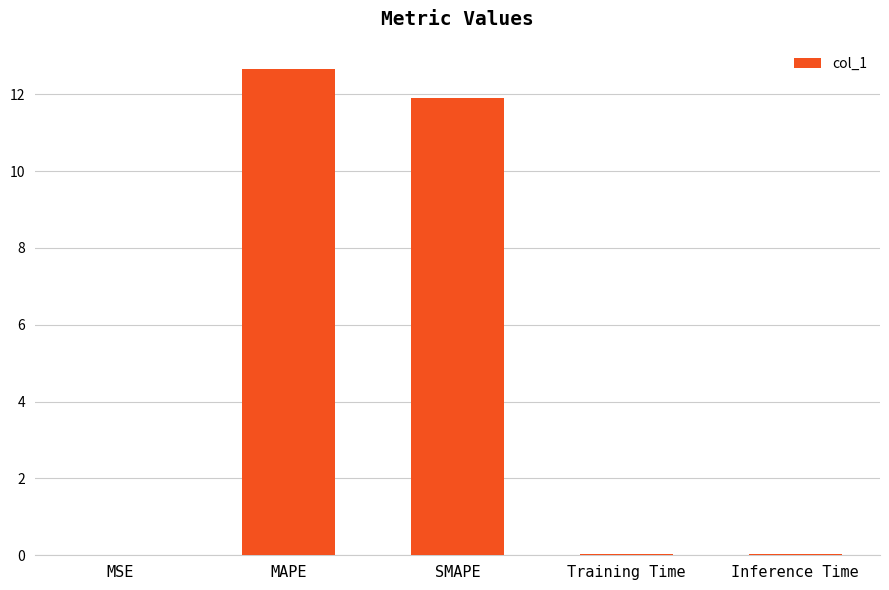

What is the sum of the values at SMAPE and Training Time?

12.0